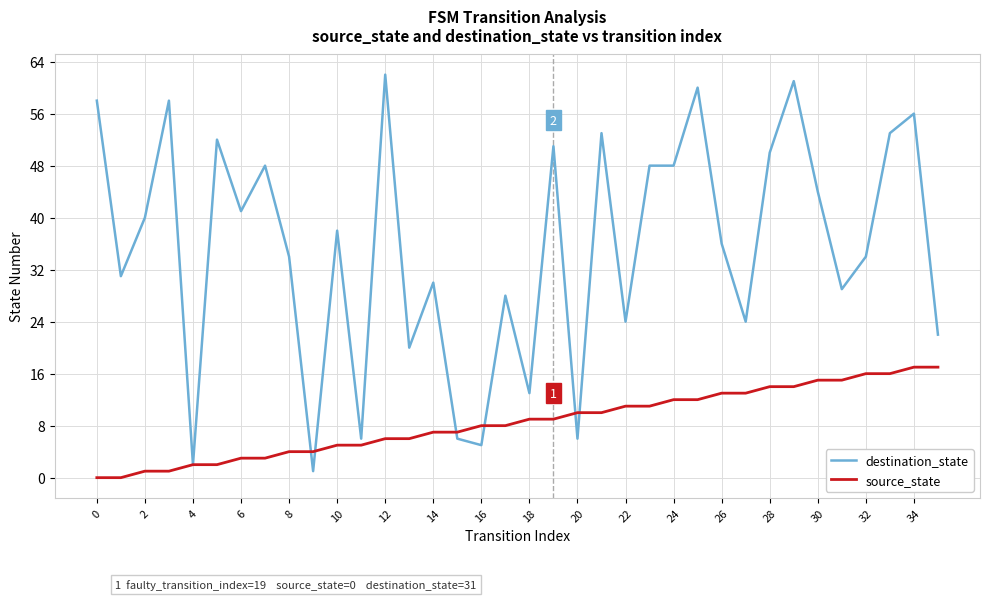

At how many categories does at least one series exceed 15?

29